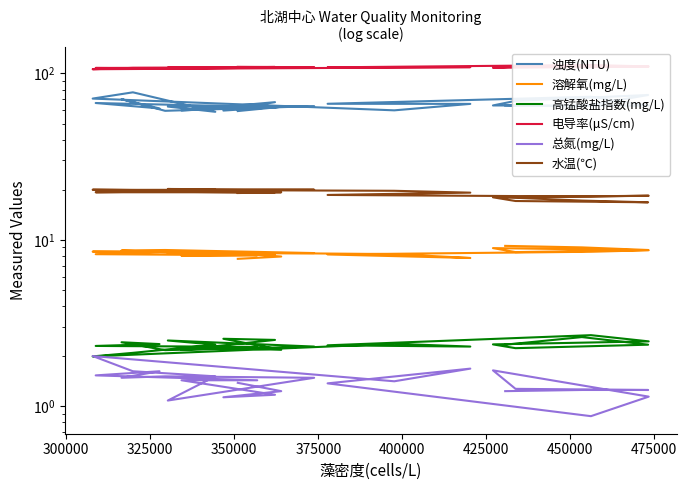

What is the difference between the maximum and minimum values in the 高锰酸盐指数(mg/L) series?

0.7